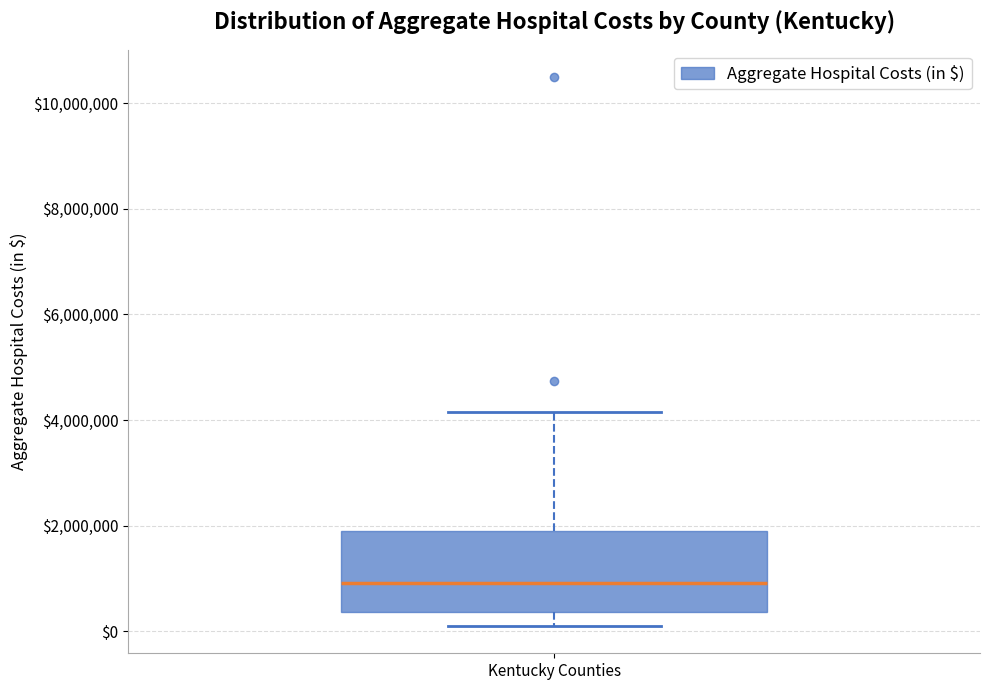

Read this box plot against the y-axis: the position of the median line, the range covered by the box, and the ends of both whiskers. The values are not printed on the chart, so give them approximately, as read against the axis.

median 1000000, box 400000 to 2000000, whiskers 0 to 4200000